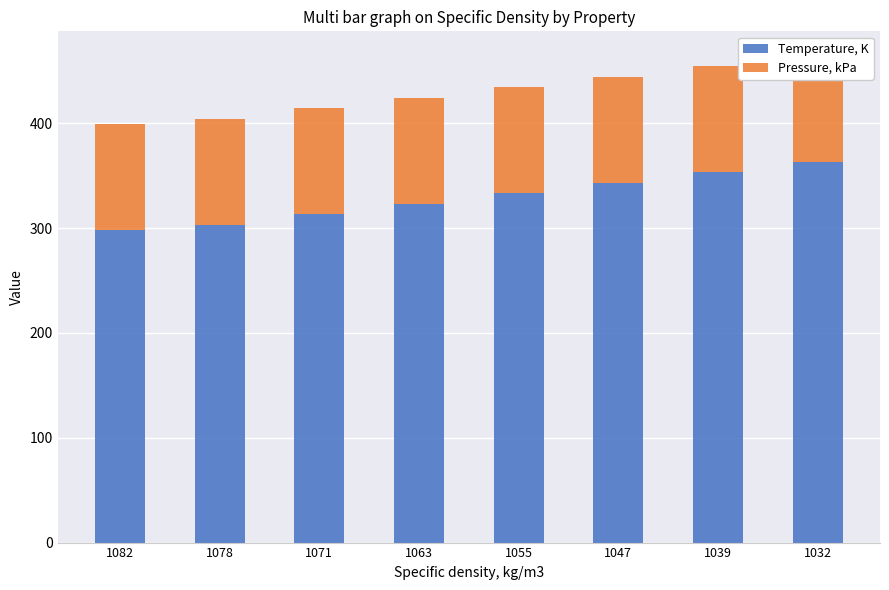

What are all the series names shown in the legend?

Temperature, K, Pressure, kPa